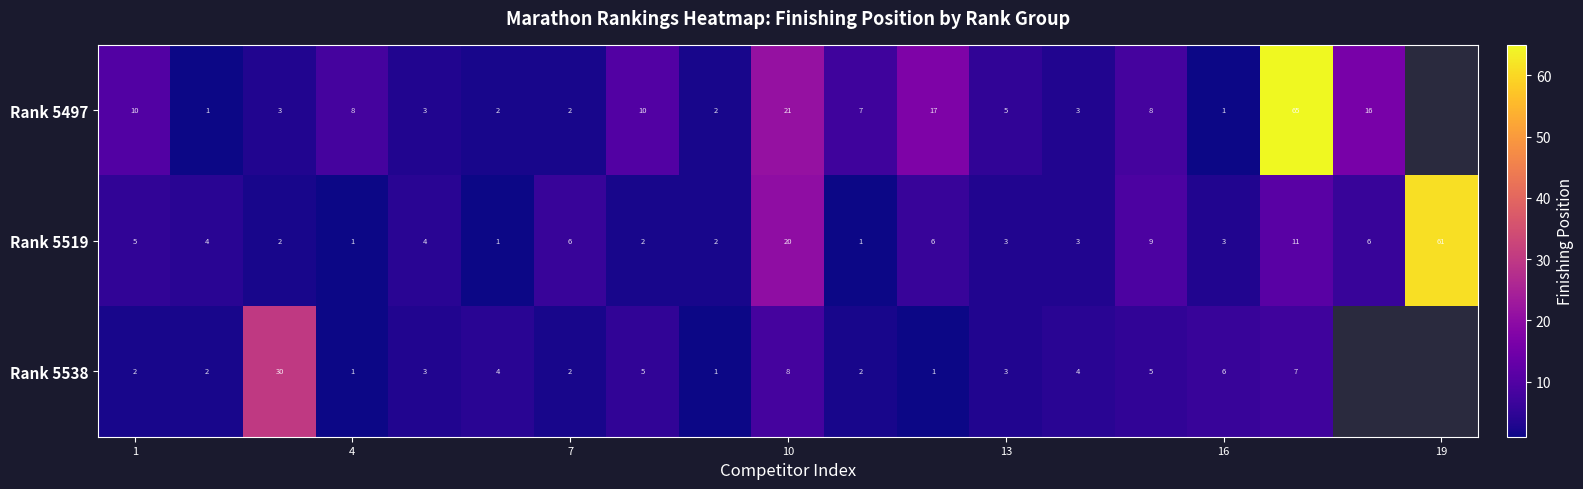

Which series changed the most between 1 and 10?

Rank 5519